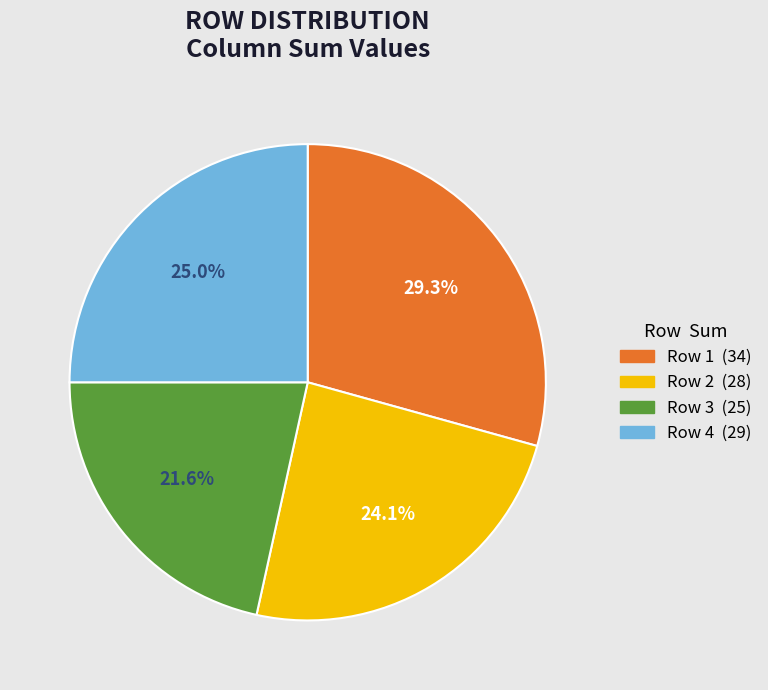

How much of the chart is everything except Row 4?

75.0%